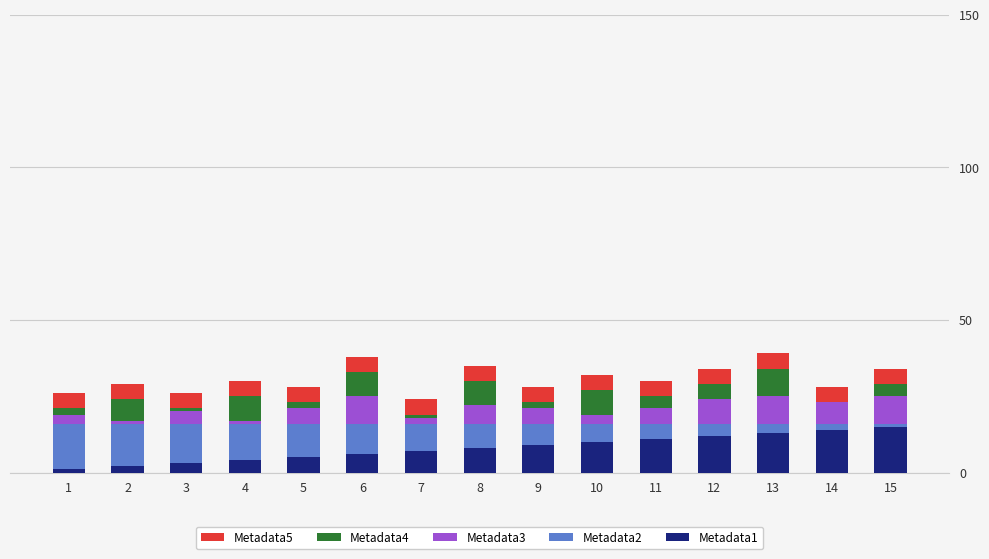

The Metadata1 series shows 10 at 10. True or false?

True